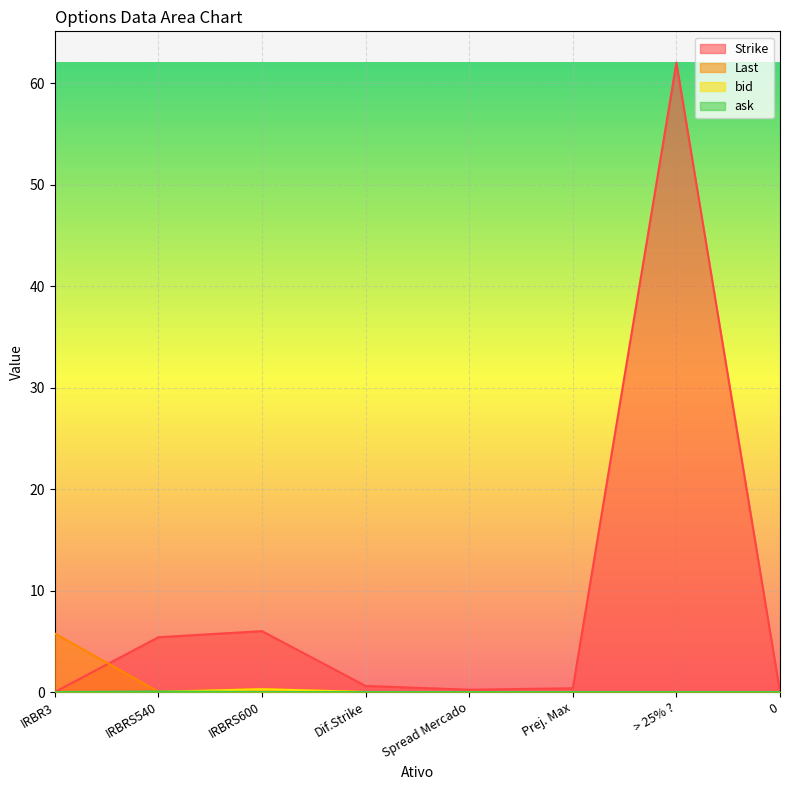

At which category is the sum across all series the highest?

> 25% ?